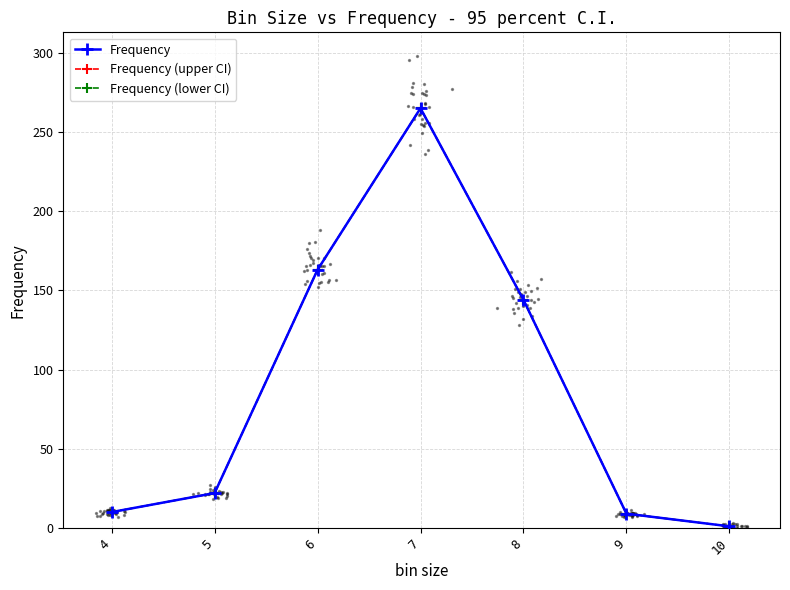

At how many categories does at least one series exceed 43?

3